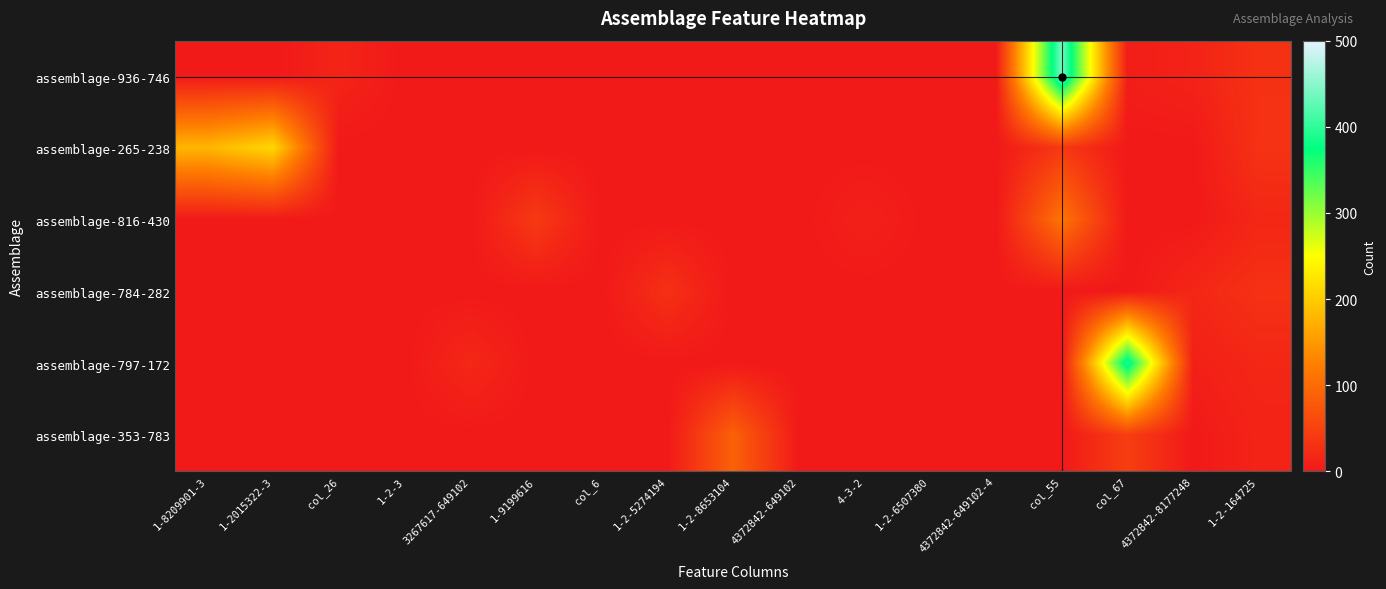

Which series changed the most between 4-3-2 and 1-2-6507380?

assemblage-816-430